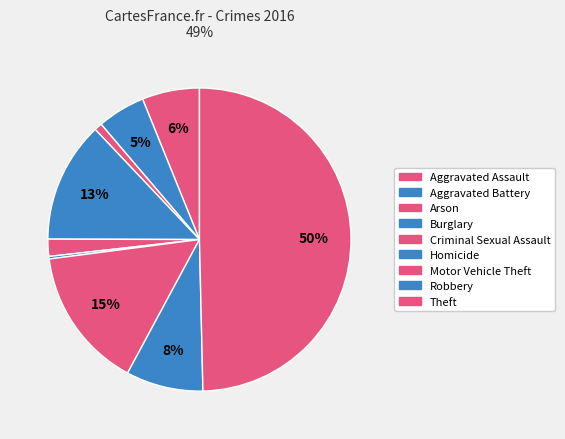

What is the largest slice in the pie chart?

Theft